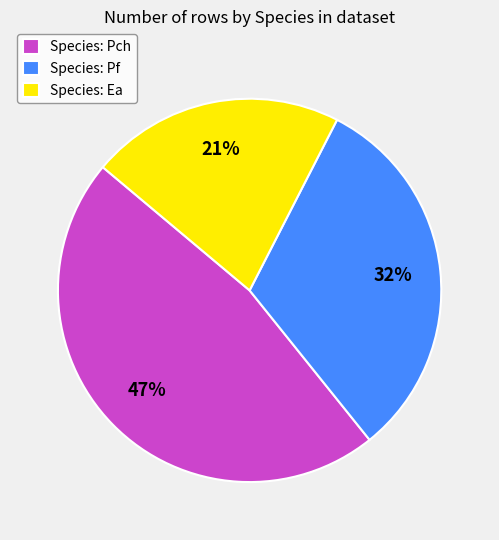

Which slice is the largest?

Species: Pch